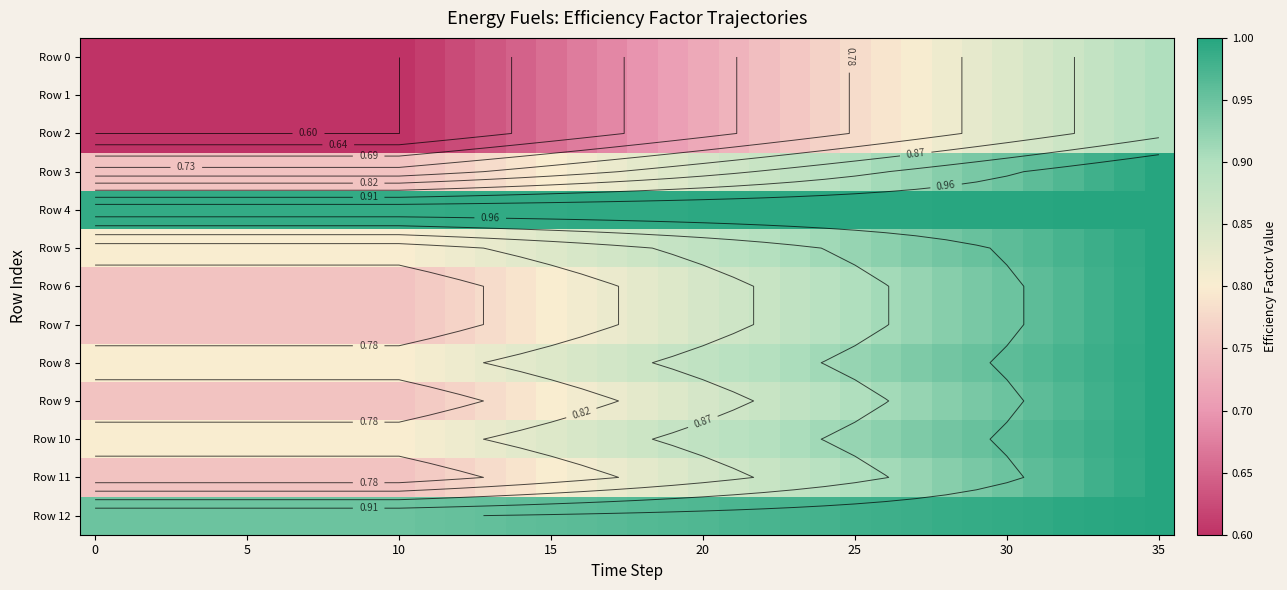

Rank the series by their maximum value, from highest to lowest.

Row 3, Row 4, Row 5, Row 6, Row 7, Row 8, Row 9, Row 10, Row 11, Row 12, Row 0, Row 1, Row 2